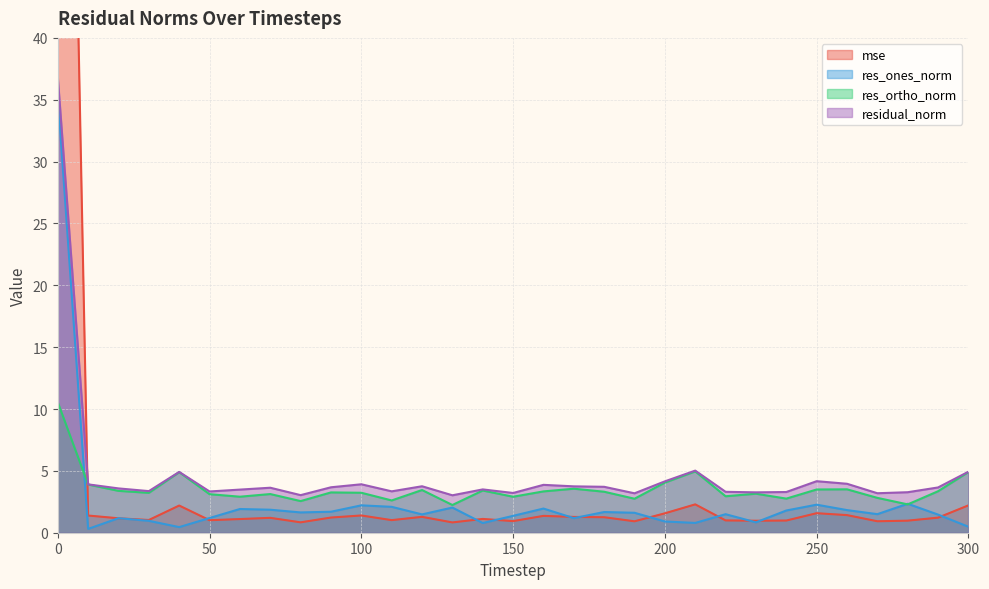

Which has a higher value, 70 or 160?

160